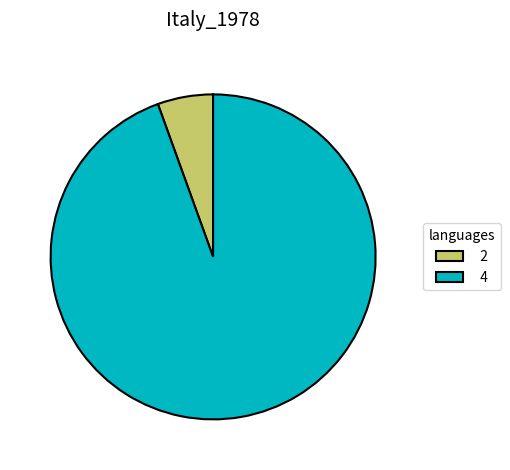

Is the sum of 2 and 4 greater than half?

Yes